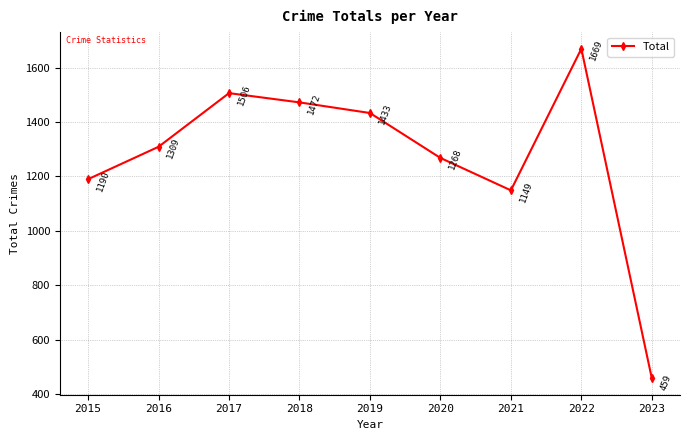

What is the ratio of the value at 2016 to the value at 2018?

0.9